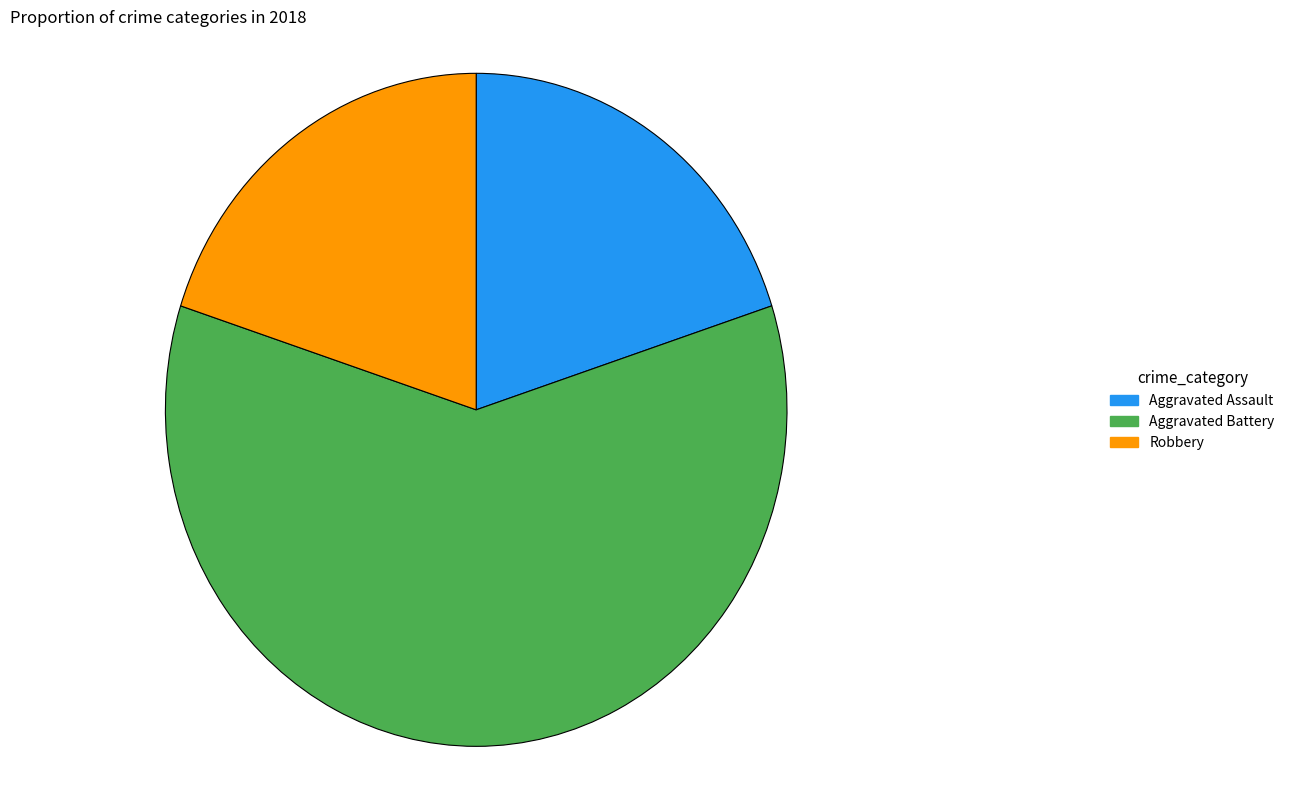

Do Aggravated Assault and Robbery together represent more than half of the pie?

No